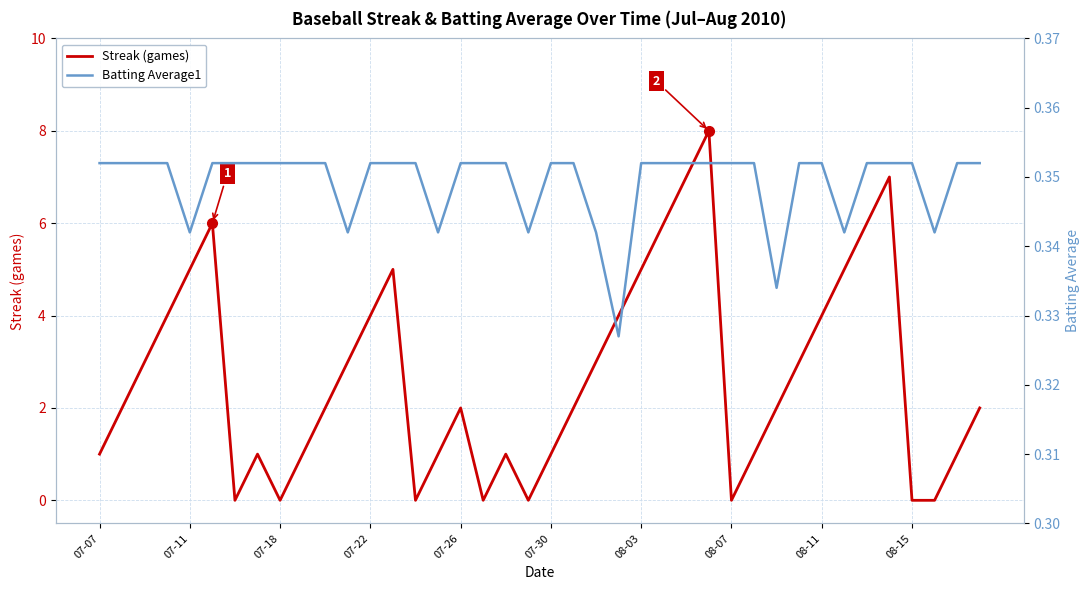

How many positive values does the Streak (games) series have?

32